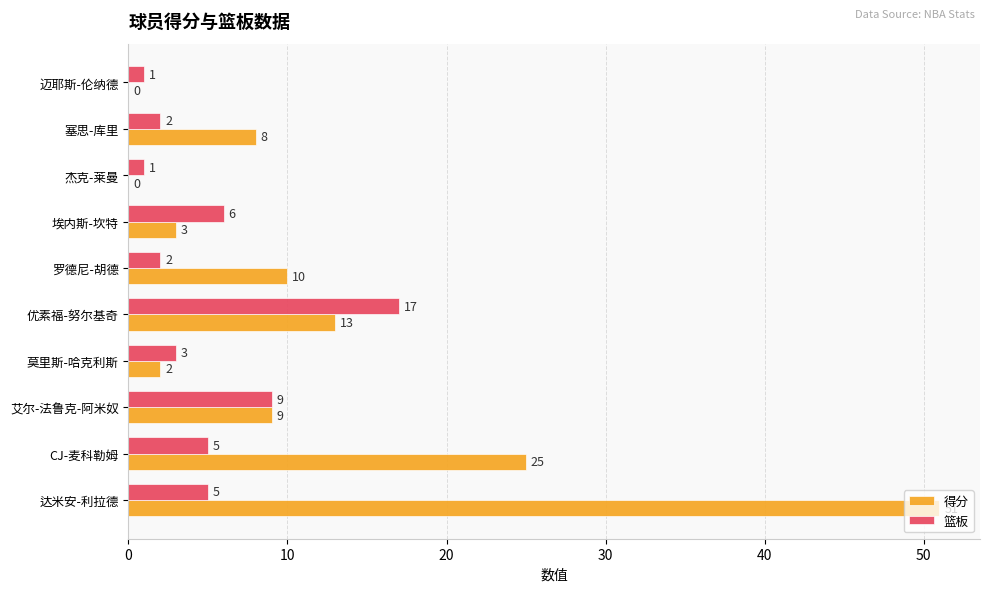

At which label is 得分 closest to 25?

CJ-麦科勒姆